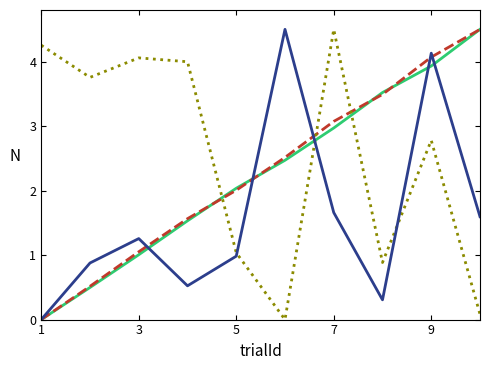

What is the greatest value displayed?

4.5